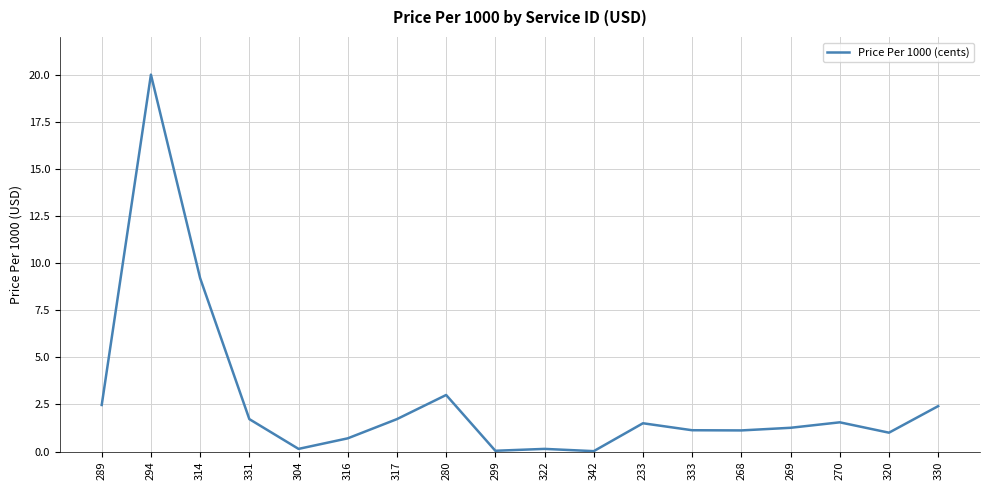

What is the ratio of the value at 294 to the value at 331?

11.6